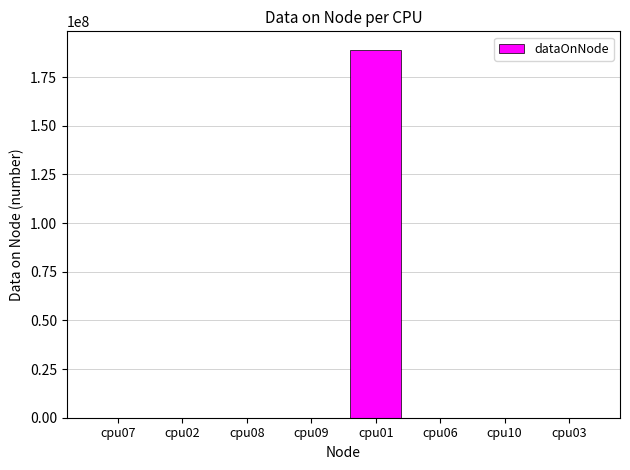

What is the average value?

23635645